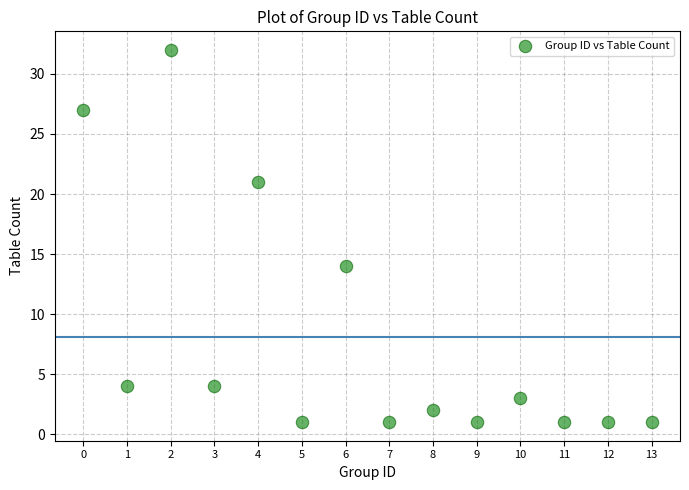

What is the range of Y values (max minus min)?

31